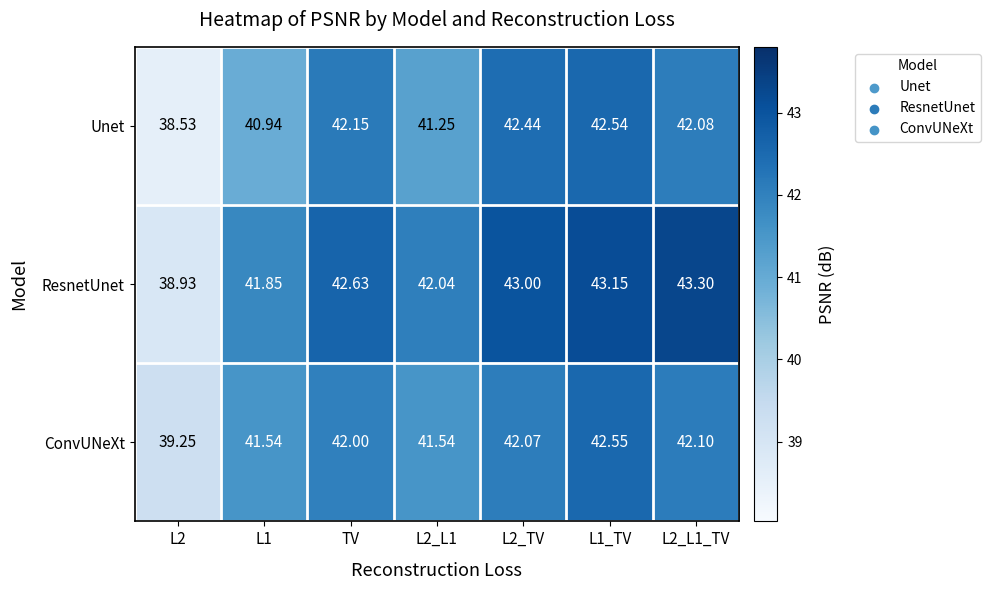

Which series changed the most between TV and L1_TV?

ConvUNeXt